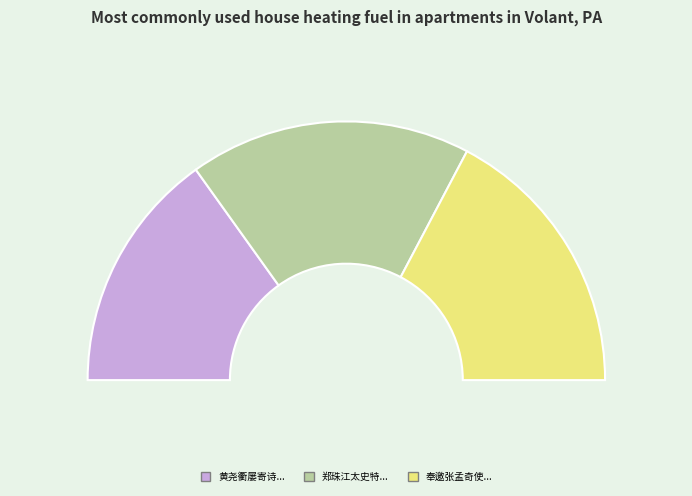

Is 奉邀张孟奇使君偕邓伯乔李烟客梁非馨集竹素山房辱惠长篇赋答一首 the majority of the pie?

No